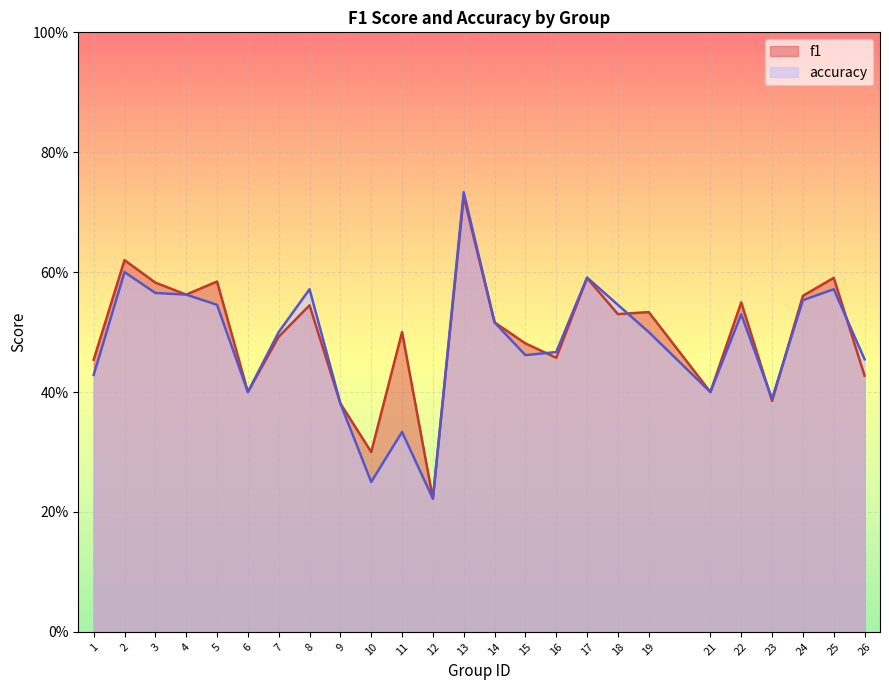

Reading left to right, transcribe all the data shown in this chart.

f1: 0.5	0.6	0.6	0.6	0.6	0.4	0.5	0.5	0.4	0.3	0.5	0.2	0.7	0.5	0.5	0.5	0.6	0.5	0.5	0.4	0.5	0.4	0.6	0.6	0.4
accuracy: 0.4	0.6	0.6	0.6	0.5	0.4	0.5	0.6	0.4	0.2	0.3	0.2	0.7	0.5	0.5	0.5	0.6	0.5	0.5	0.4	0.5	0.4	0.6	0.6	0.5